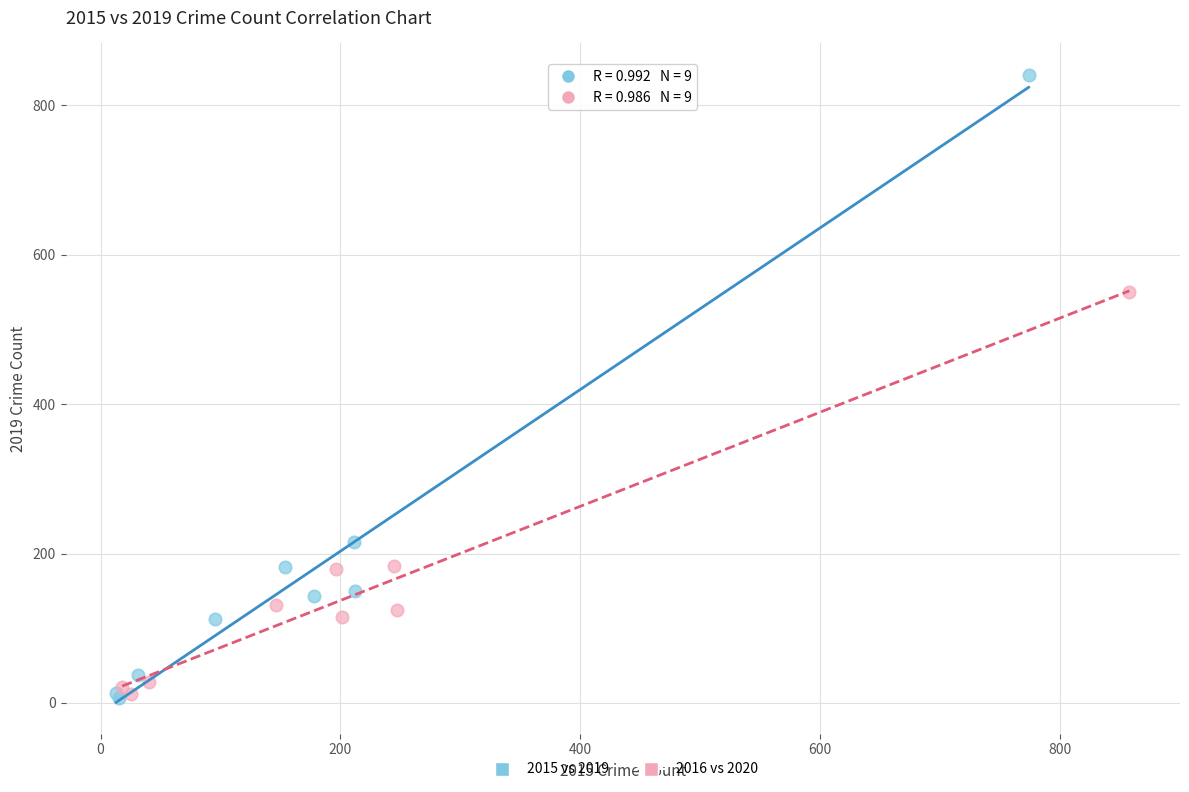

Which series has the largest Y range (max minus min)?

2015 vs 2019